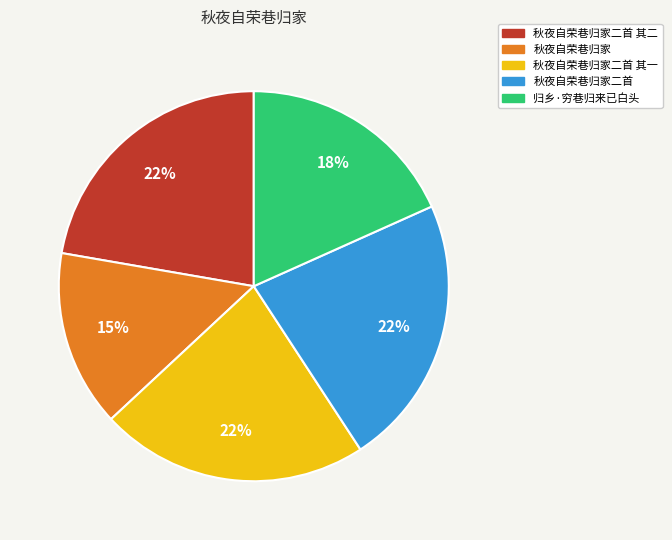

What is the ratio of the value at 归乡·穷巷归来已白头 to the value at 秋夜自荣巷归家二首 其二?

0.8